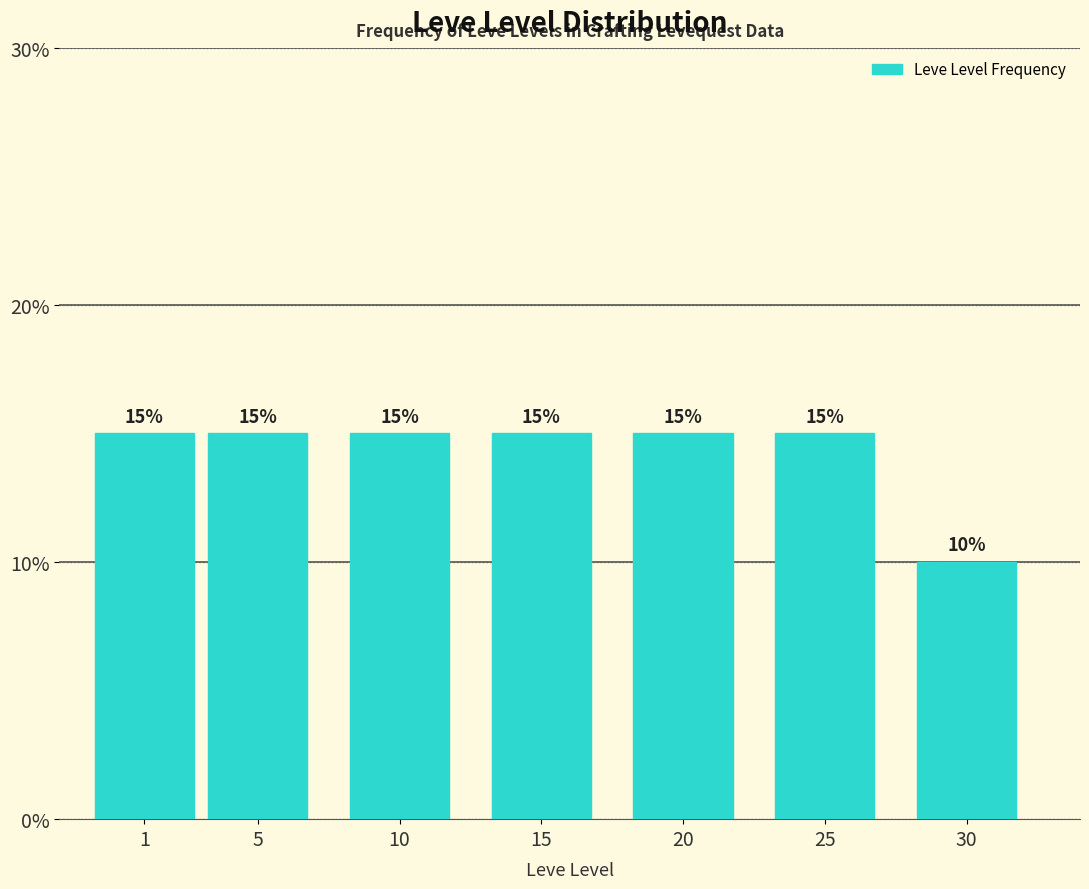

Reading left to right, extract all data points from this chart.

1=15	5=15	10=15	15=15	20=15	25=15	30=10